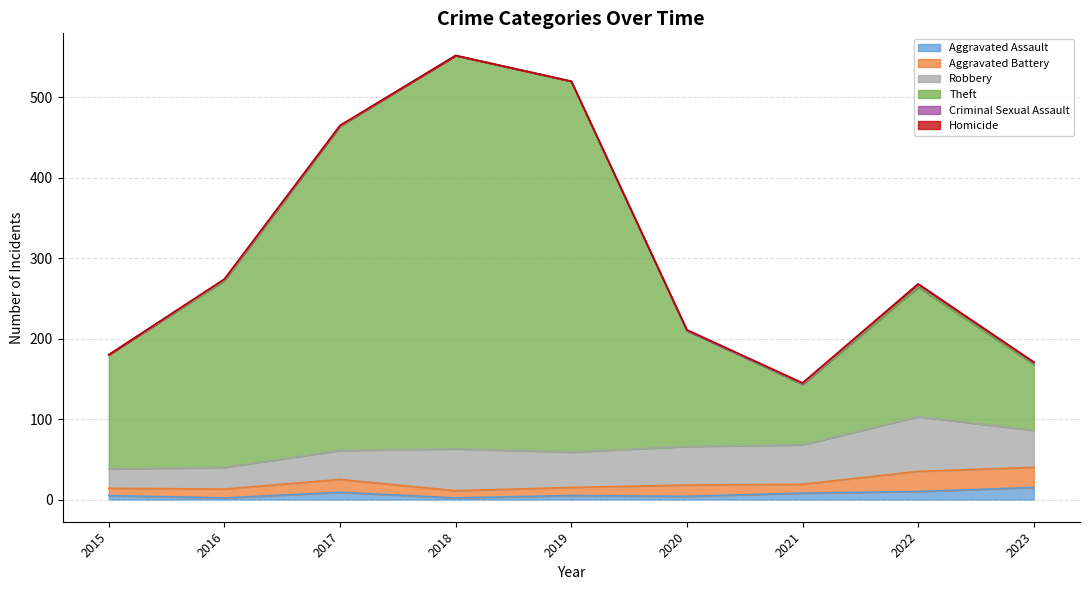

At which label does Criminal Sexual Assault reach its minimum?

2015